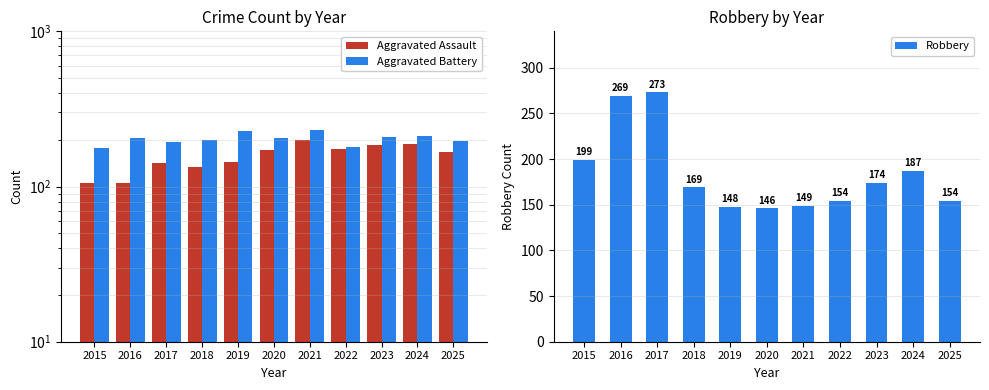

At 2017, list the series in order from largest to smallest.

Robbery, Aggravated Battery, Aggravated Assault